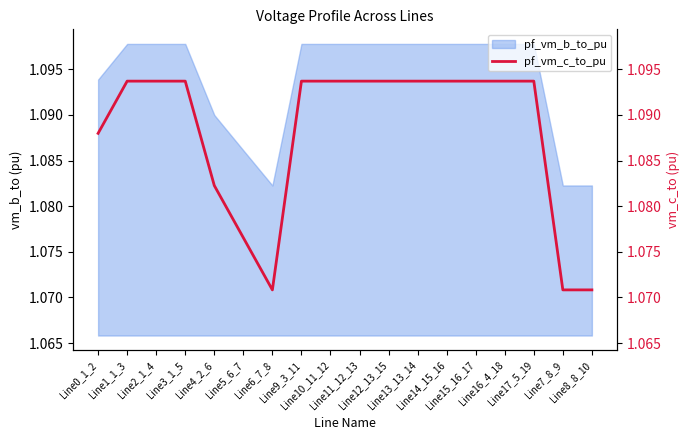

List the labels in order of value, smallest first.

Line6_7_8, Line7_8_9, Line8_8_10, Line5_6_7, Line4_2_6, Line0_1_2, Line2_1_4, Line3_1_5, Line16_4_18, Line17_5_19, Line1_1_3, Line9_3_11, Line10_11_12, Line11_12_13, Line13_13_14, Line12_13_15, Line14_15_16, Line15_16_17